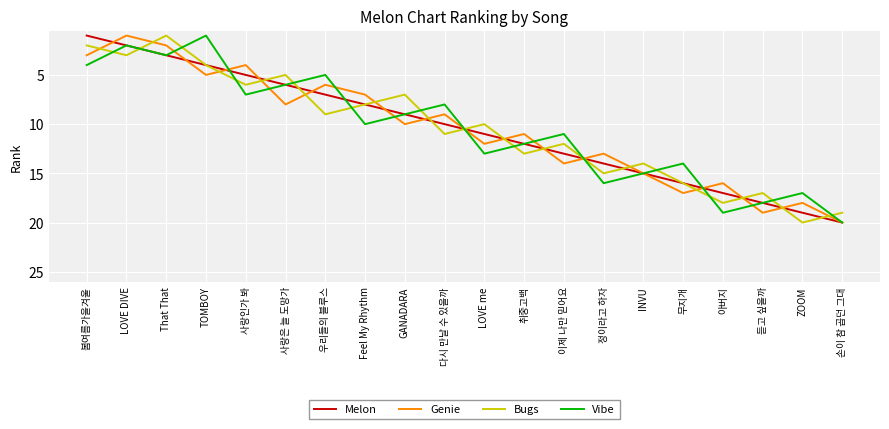

Is it true that Melon equals 20 at 취중고백?

False